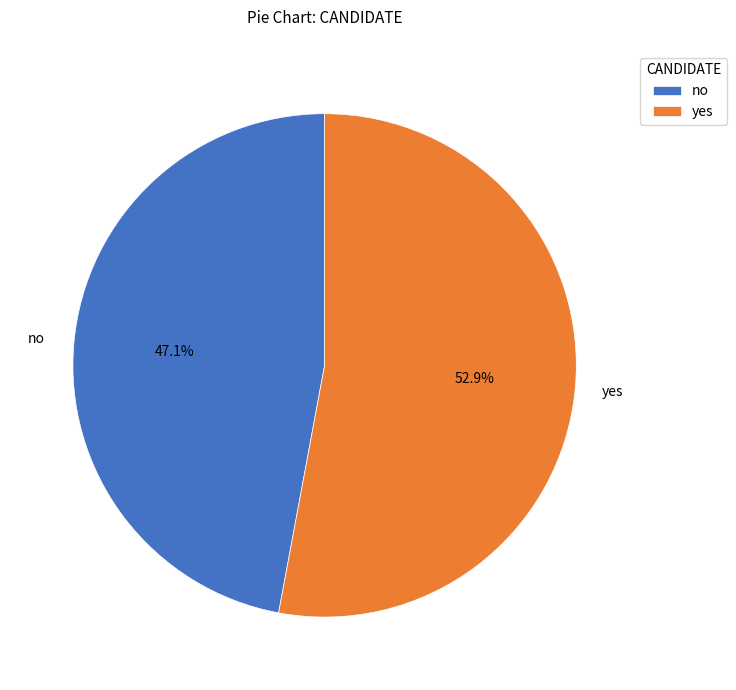

How many slices are in this pie chart?

2